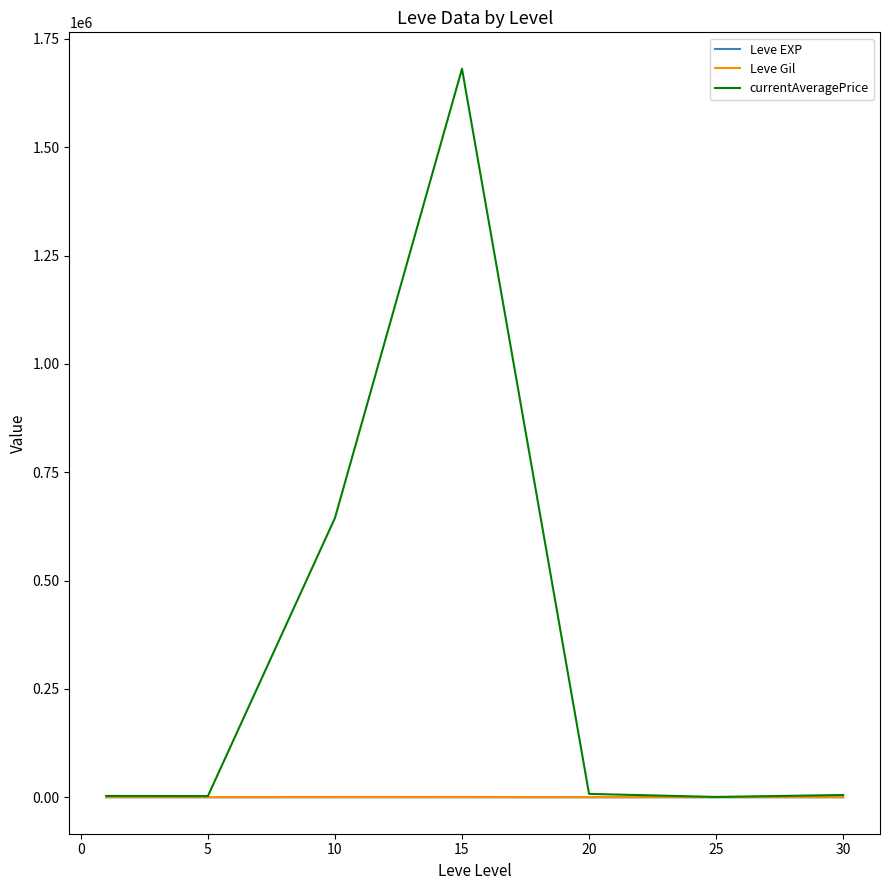

How many values in the Leve EXP series are below 22?

3